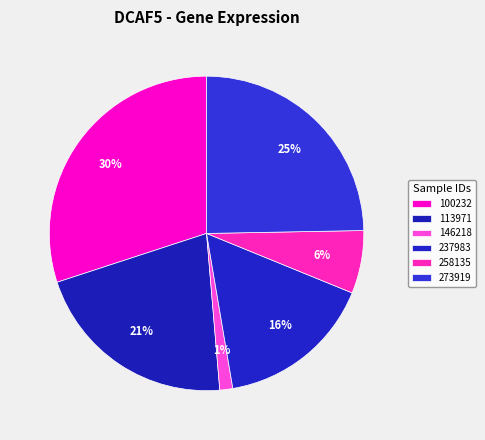

Count the number of slices in the pie.

6